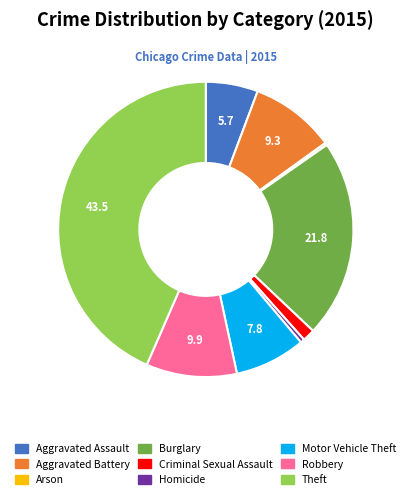

The Aggravated Assault slice represents 1% of the pie. True or false?

False